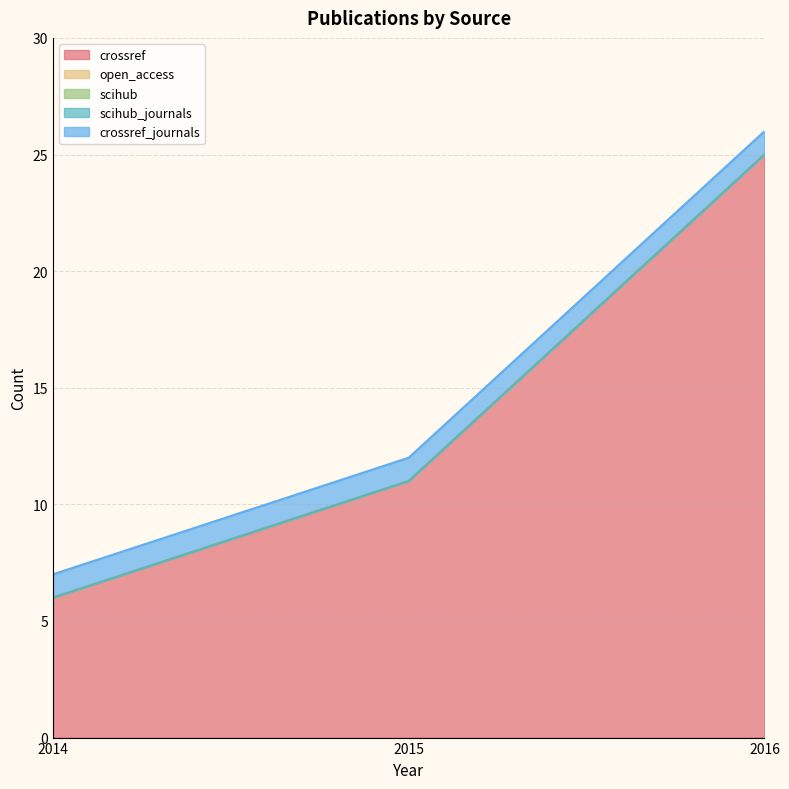

What is the sum of the crossref values at 2015 and 2016?

36